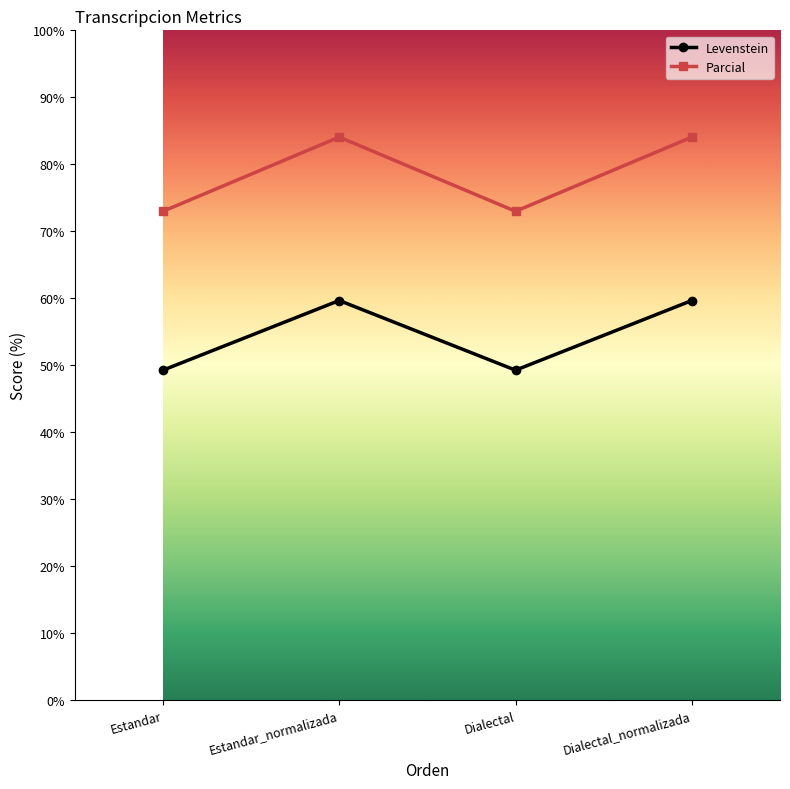

What is the label of the 1st point from the right?

Dialectal_normalizada